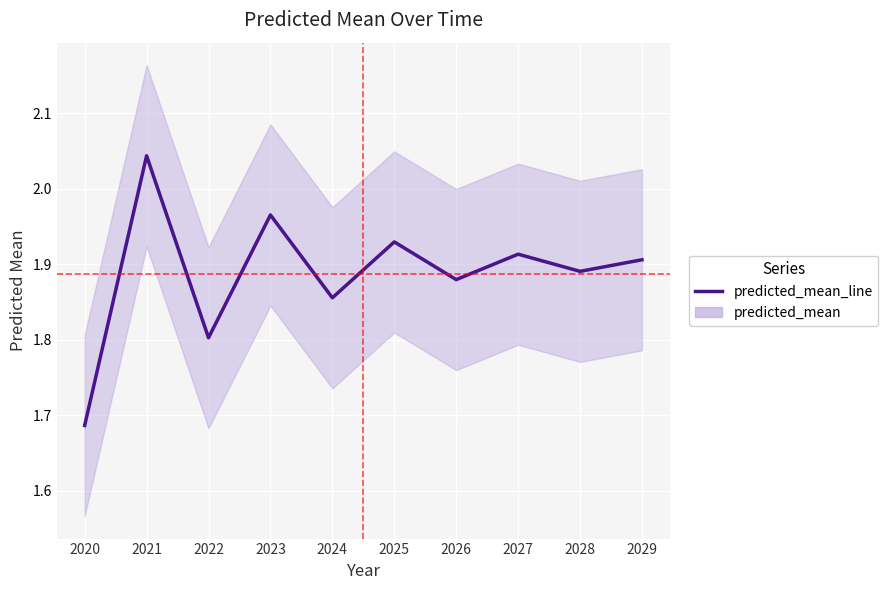

Reading left to right, extract all data points from this chart.

1.7	2.0	1.8	2.0	1.9	1.9	1.9	1.9	1.9	1.9